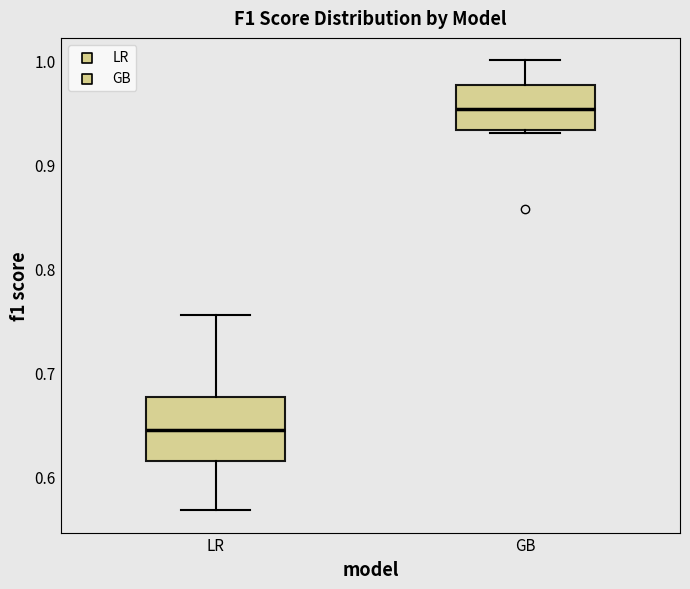

Where does the lower whisker of the box for LR end on the y-axis? The values are not printed on the chart, so give them approximately, as read against the axis.

0.57